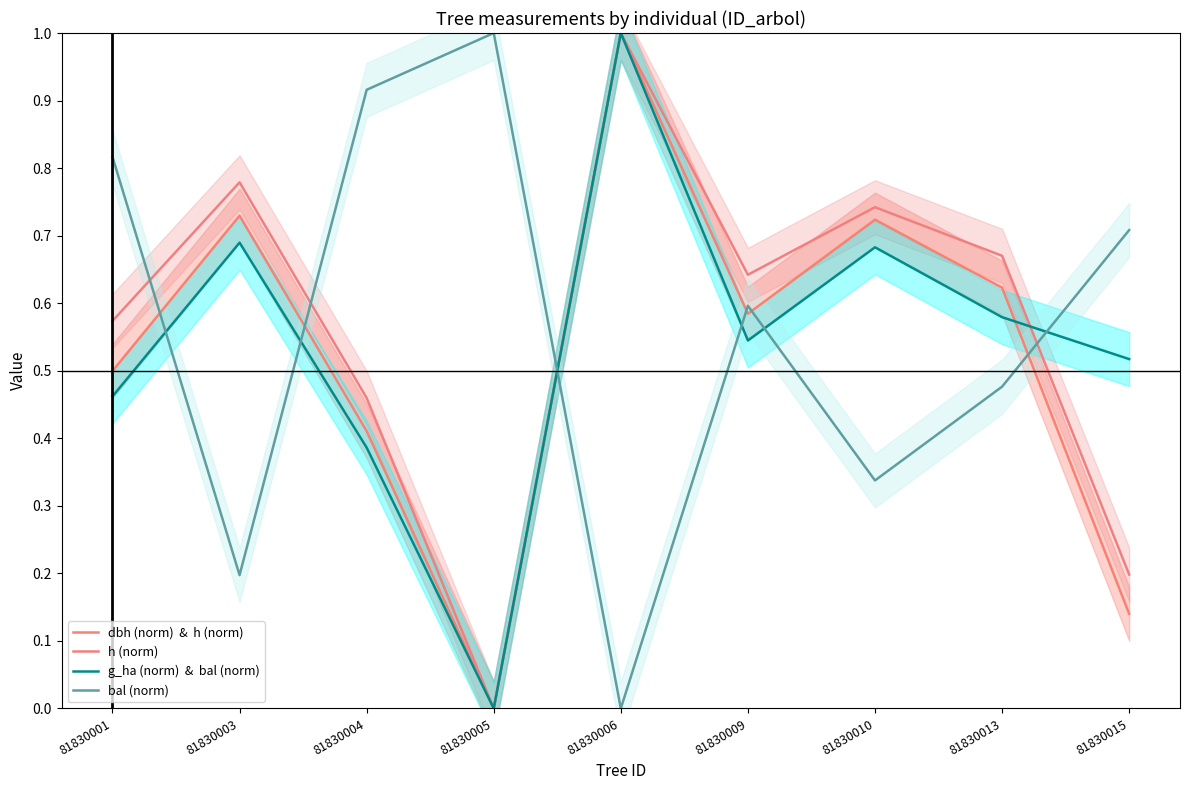

At which category does g_ha (norm)  &  bal (norm) reach its first local valley?

81830005